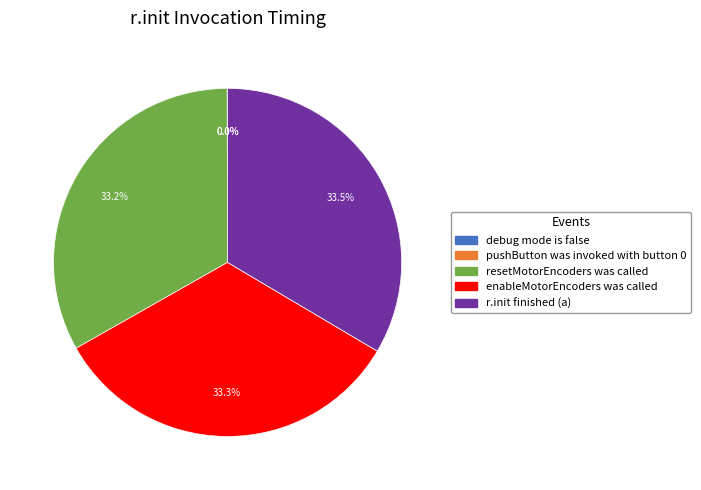

Is there a majority slice in this chart?

No